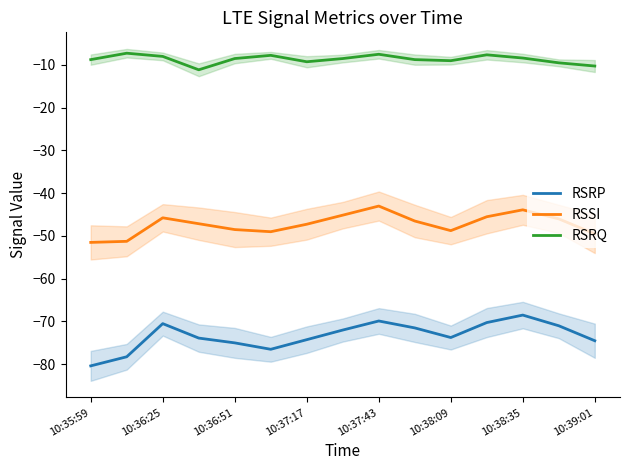

Is this an area chart (filled region under the line)?

No